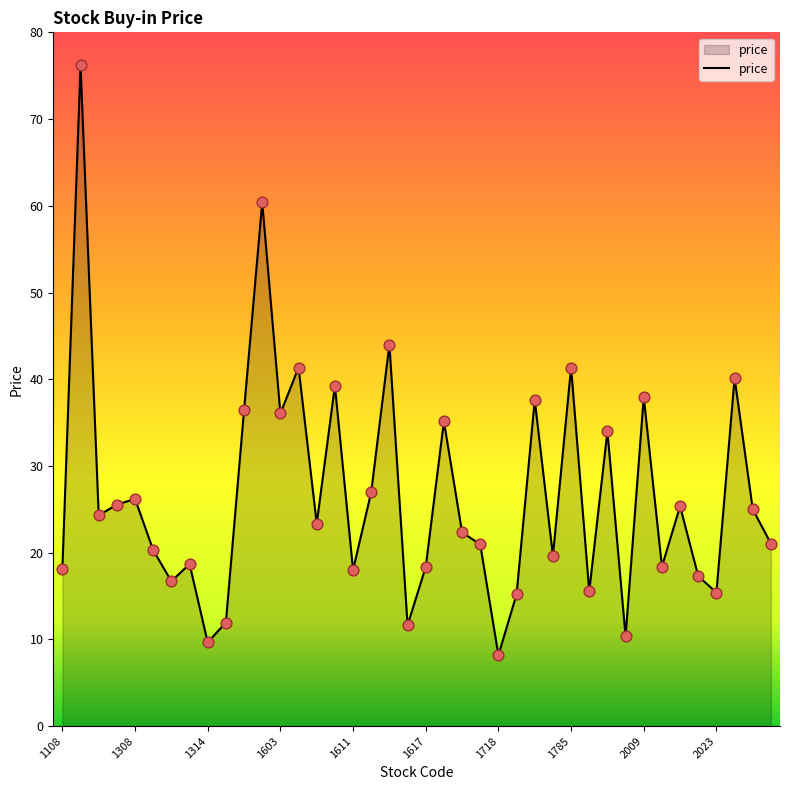

What is the smallest value displayed?

8.2